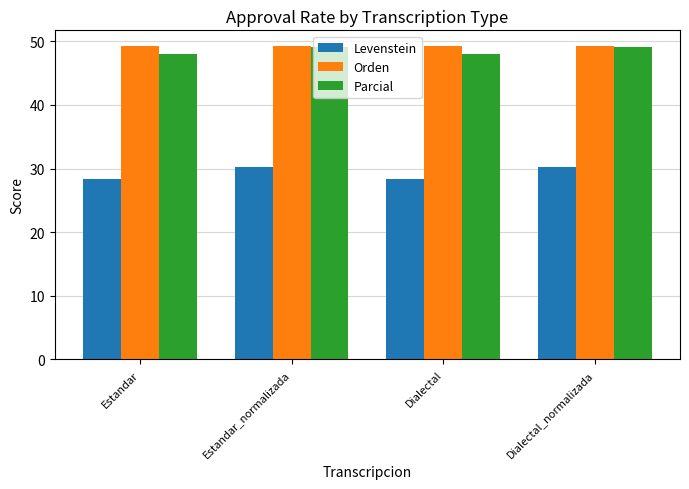

Reading left to right, extract all data points from this chart.

Levenstein: 28.3	30.2	28.3	30.2
Orden: 49.3	49.3	49.3	49.3
Parcial: 48.0	49.2	48.0	49.2